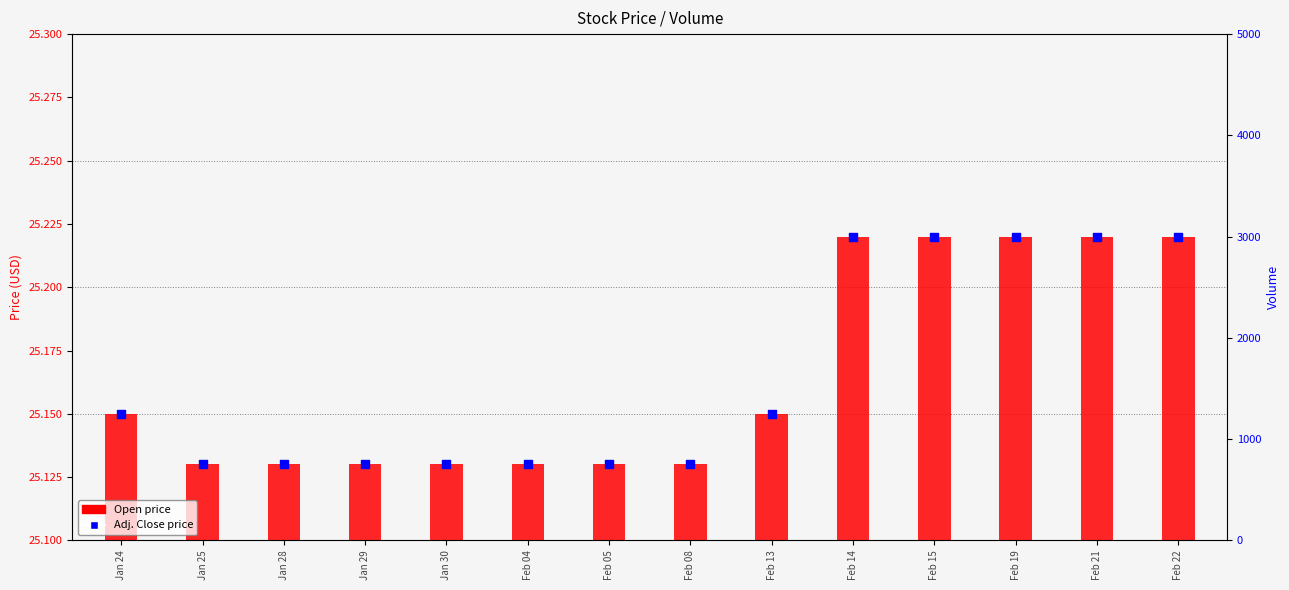

Which series has the largest total across all categories?

Open